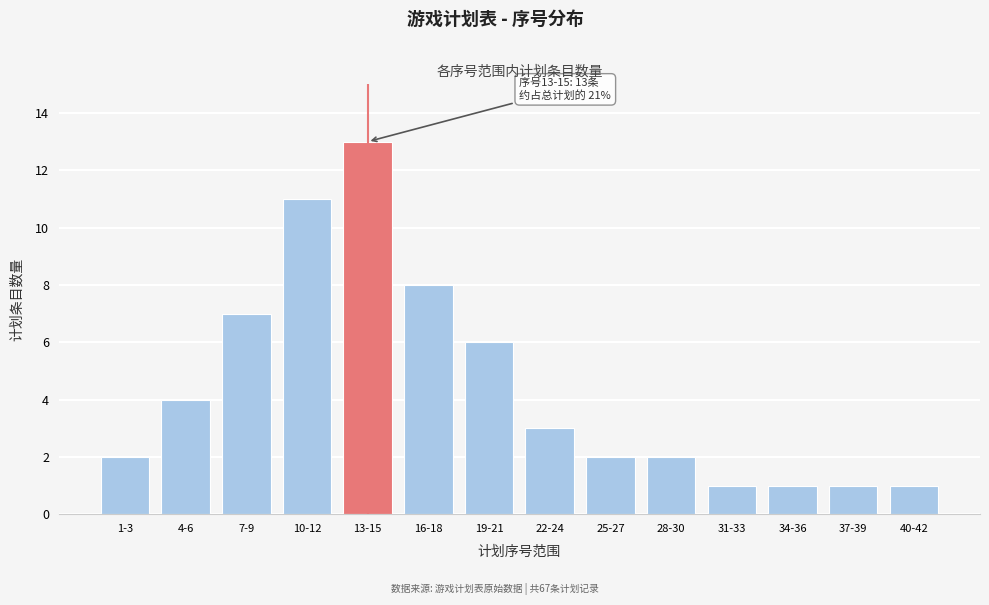

Reading left to right, extract all data points from this chart.

2	4	7	11	13	8	6	3	2	2	1	1	1	1